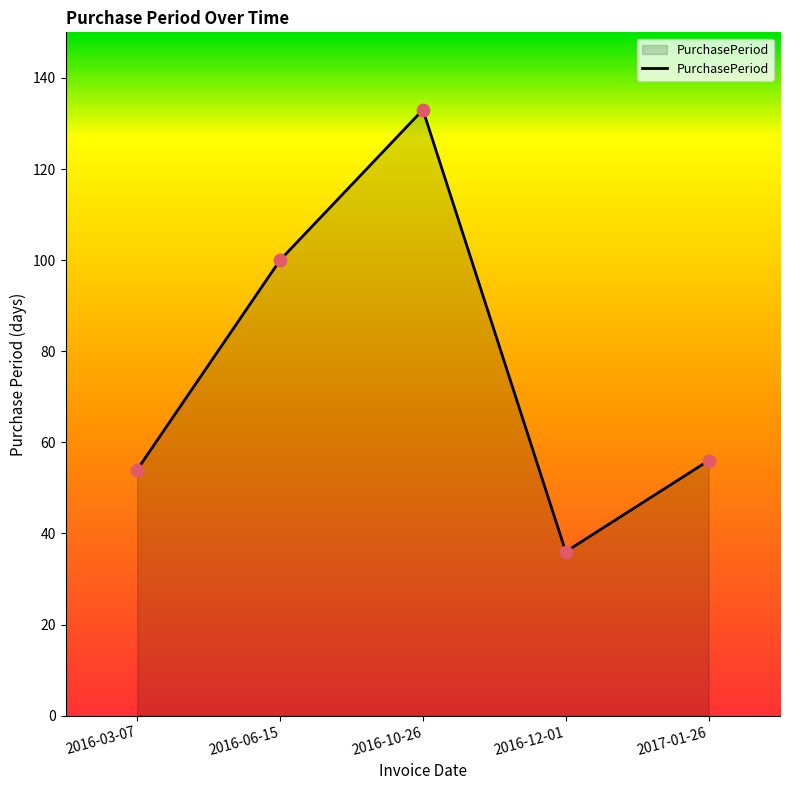

What is the change in value from 2016-03-07 to 2016-06-15?

+46